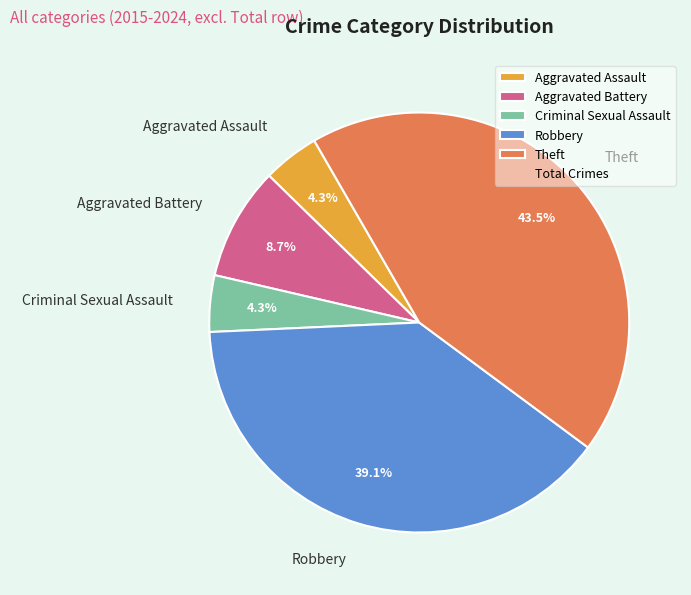

Combined, do Criminal Sexual Assault and Aggravated Assault account for over 50%?

No